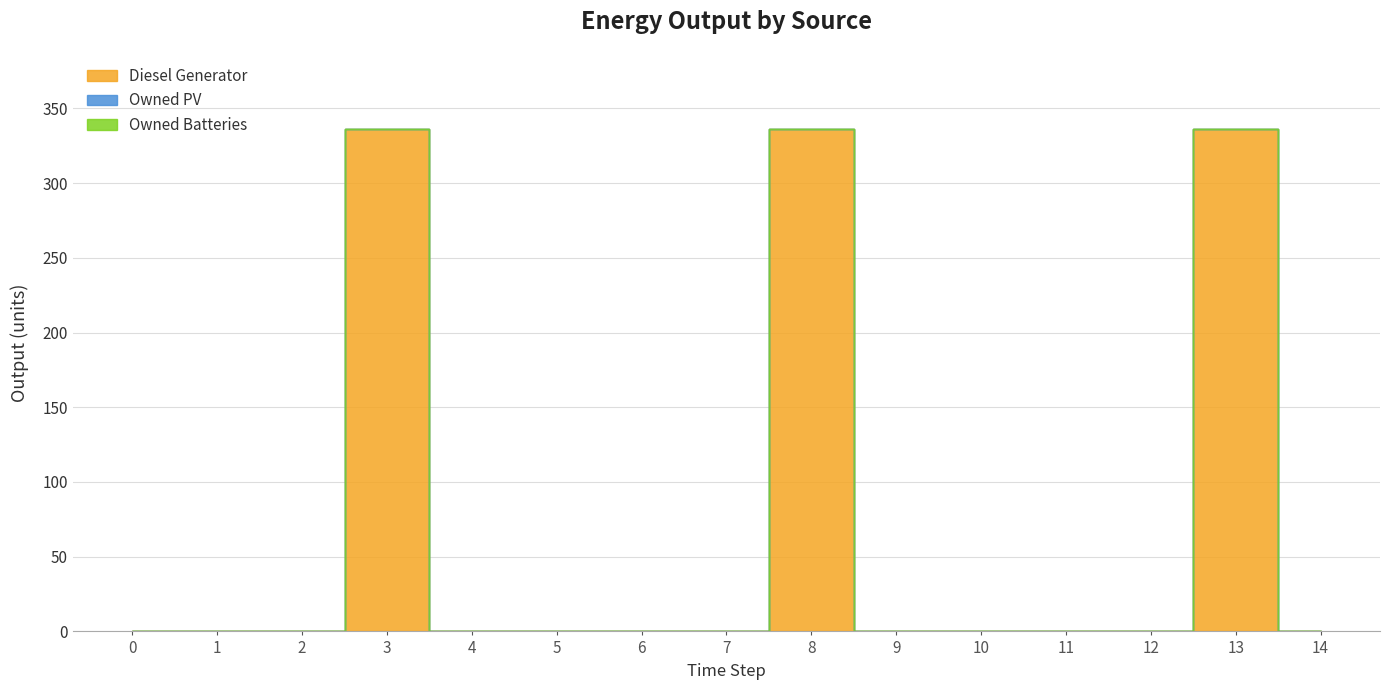

True or false: Diesel Generator and Owned PV intersect in this chart.

False